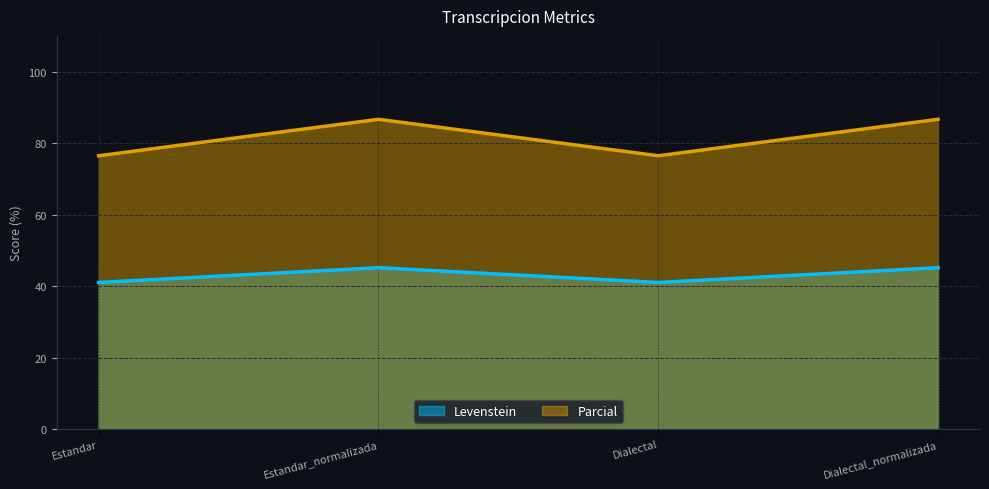

Rank the series by their average value, from highest to lowest.

Parcial, Levenstein